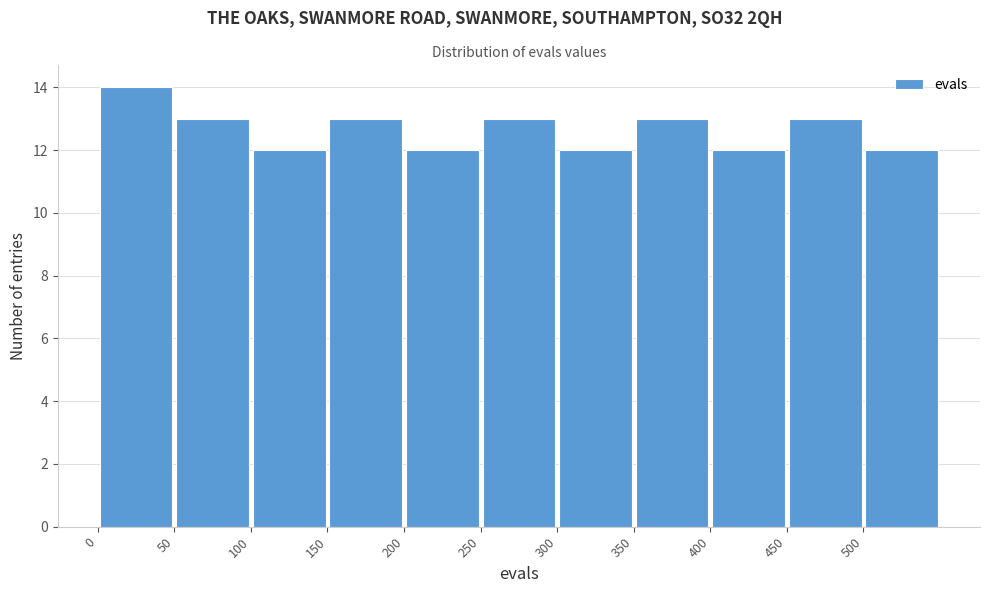

Reading left to right, list every bar in this chart as the range it spans on the x-axis followed by its height. The values are not printed on the chart, so give them approximately, as read against the axis.

0 to 50: 14
50 to 100: 13
100 to 150: 12
150 to 200: 13
200 to 250: 12
250 to 300: 13
300 to 350: 12
350 to 400: 13
400 to 450: 12
450 to 500: 13
500 to 550: 12